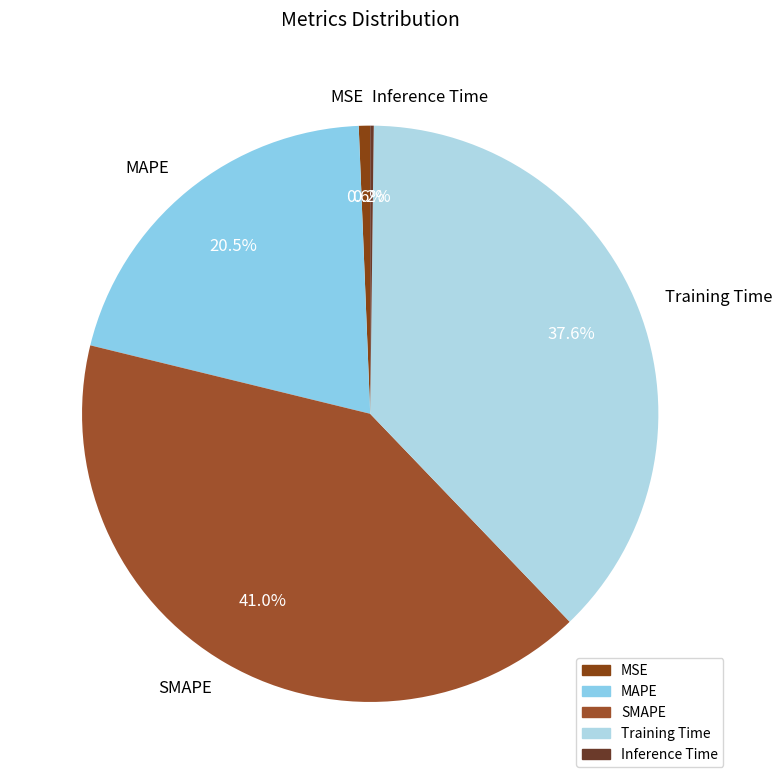

True or false: MAPE accounts for 27% of the total.

False